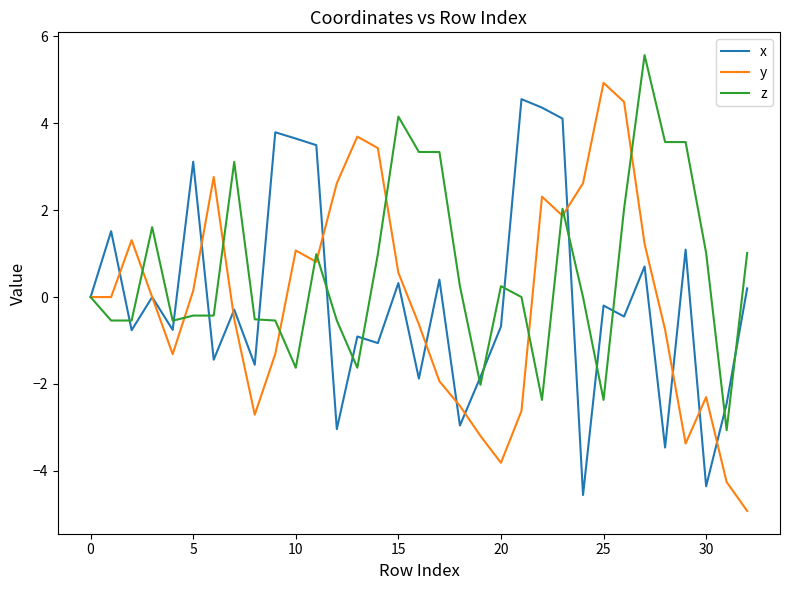

Which series has the largest total across all categories?

z